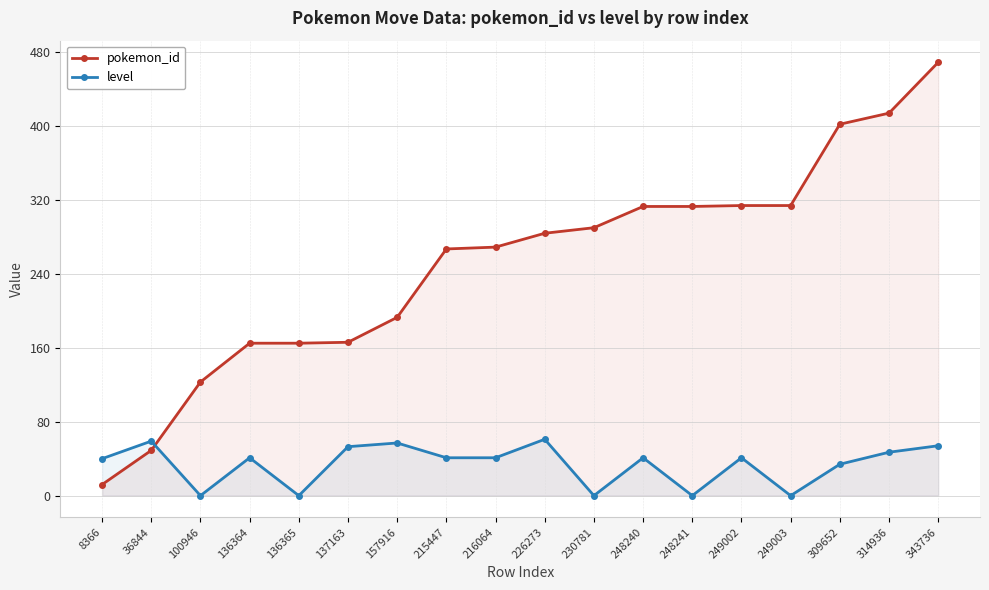

What value does the pokemon_id series have at 309652, to the nearest 10?

400